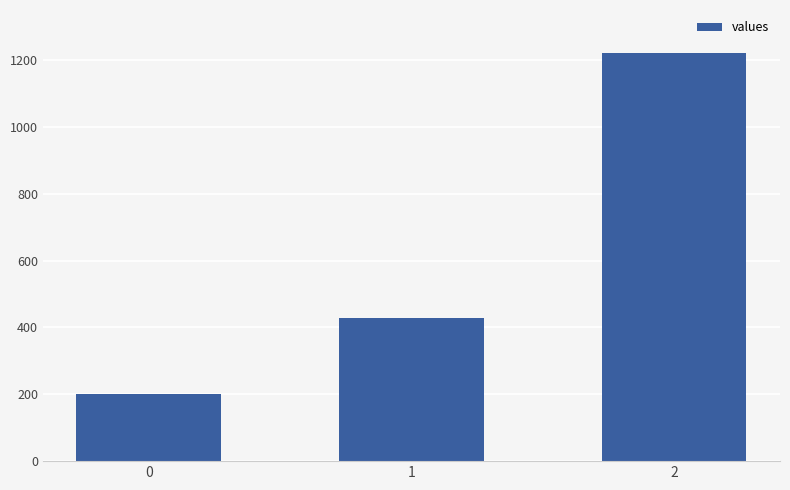

What is the sum of the values at 2 and 0?

1420.0